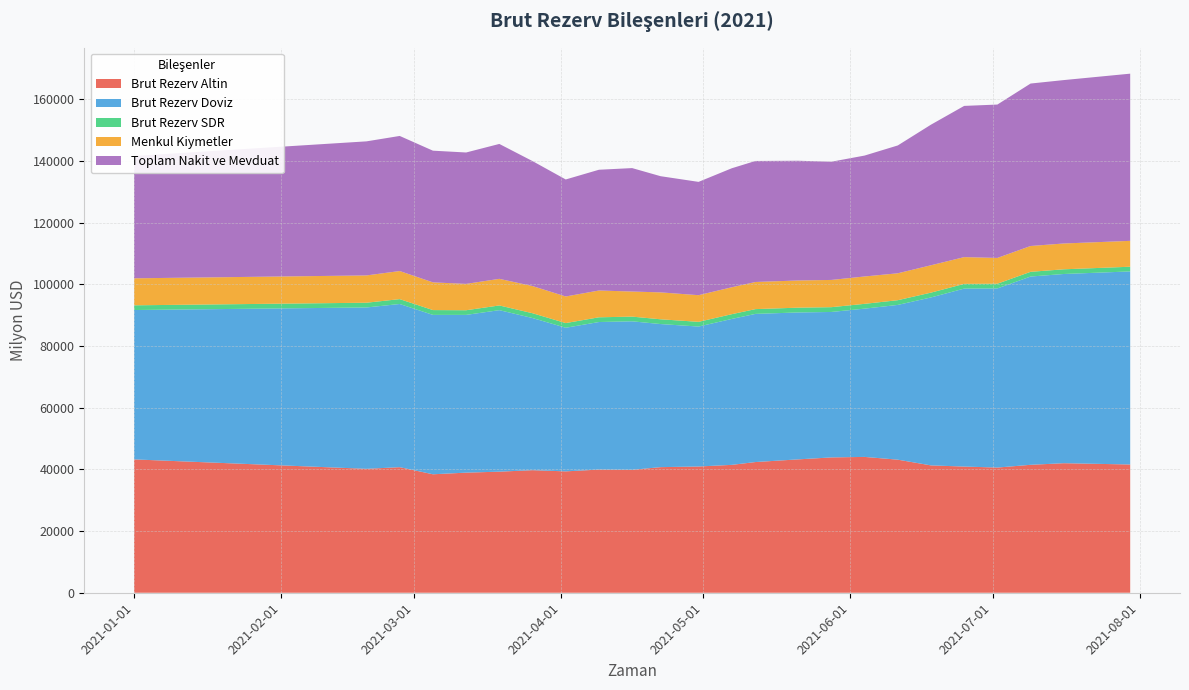

Reading right to left, what are all the values shown in this chart?

Brut Rezerv Altin: 2021-07-30=41592.0	2021-07-16=42007.0	2021-07-09=41486.0	2021-07-02=40595.0	2021-06-25=40918.0	2021-06-18=41298.0	2021-06-11=43153.0	2021-06-04=44048.0	2021-05-28=43883.0	2021-05-21=43249.0	2021-05-12=42383.0	2021-05-07=41468.0	2021-04-30=40936.0	2021-04-22=40730.0	2021-04-16=39855.0	2021-04-09=39943.0	2021-04-02=39361.0	2021-03-26=39745.0	2021-03-19=39263.0	2021-03-12=38947.0	2021-03-05=38416.0	2021-02-26=40719.0	2021-02-19=40184.0	2021-01-01=43241.0
Brut Rezerv Doviz: 2021-07-30=62604.7	2021-07-16=61356.7	2021-07-09=61052.7	2021-07-02=58093.9	2021-06-25=57712.0	2021-06-18=54463.5	2021-06-11=50178.9	2021-06-04=48078.4	2021-05-28=47166.3	2021-05-21=47644.3	2021-05-12=48041.6	2021-05-07=47318.8	2021-04-30=45384.2	2021-04-22=46398.5	2021-04-16=48163.5	2021-04-09=47845.6	2021-04-02=46568.4	2021-03-26=49336.6	2021-03-19=52375.8	2021-03-12=51152.2	2021-03-05=51686.4	2021-02-26=52914.5	2021-02-19=52325.9	2021-01-01=48437.1
Brut Rezerv SDR: 2021-07-30=1523.3	2021-07-16=1522.3	2021-07-09=1529.3	2021-07-02=1524.1	2021-06-25=1528.0	2021-06-18=1560.5	2021-06-11=1534.1	2021-06-04=1559.6	2021-05-28=1554.7	2021-05-21=1553.7	2021-05-12=1549.4	2021-05-07=1539.2	2021-04-30=1529.8	2021-04-22=1547.5	2021-04-16=1521.5	2021-04-09=1531.4	2021-04-02=1516.6	2021-03-26=1556.5	2021-03-19=1522.2	2021-03-12=1511.8	2021-03-05=1560.6	2021-02-26=1579.5	2021-02-19=1538.0	2021-01-01=1527.9
Menkul Kiymetler: 2021-07-30=8390.8	2021-07-16=8371.6	2021-07-09=8375.7	2021-07-02=8361.2	2021-06-25=8679.2	2021-06-18=8871.6	2021-06-11=8726.8	2021-06-04=8873.8	2021-05-28=8832.3	2021-05-21=8814.6	2021-05-12=8797.0	2021-05-07=8731.2	2021-04-30=8641.7	2021-04-22=8724.7	2021-04-16=8136.2	2021-04-09=8690.0	2021-04-02=8624.2	2021-03-26=8815.5	2021-03-19=8631.1	2021-03-12=8543.9	2021-03-05=8986.4	2021-02-26=9111.3	2021-02-19=8852.0	2021-01-01=8756.6
Toplam Nakit ve Mevduat: 2021-07-30=54213.9	2021-07-16=52985.1	2021-07-09=52677.0	2021-07-02=49732.7	2021-06-25=49032.8	2021-06-18=45592.0	2021-06-11=41452.1	2021-06-04=39204.6	2021-05-28=38334.1	2021-05-21=38829.7	2021-05-12=39244.6	2021-05-07=38587.6	2021-04-30=36742.5	2021-04-22=37673.8	2021-04-16=40027.3	2021-04-09=39155.7	2021-04-02=37944.3	2021-03-26=40521.1	2021-03-19=43744.7	2021-03-12=42608.4	2021-03-05=42700.1	2021-02-26=43803.1	2021-02-19=43474.0	2021-01-01=39680.5